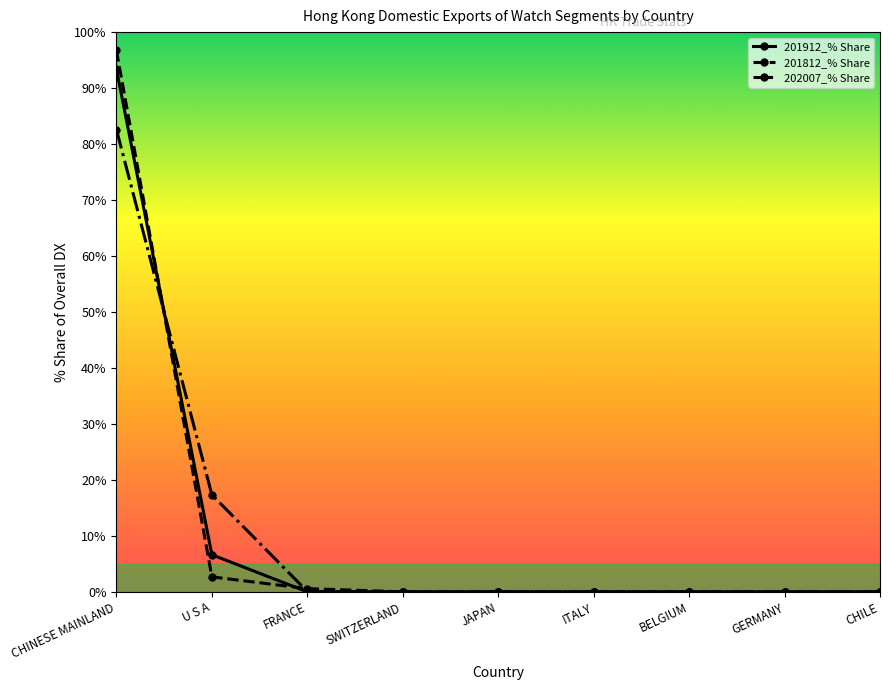

Between which two adjacent categories do 202007_% Share and 201912_% Share first intersect?

CHINESE MAINLAND and U S A